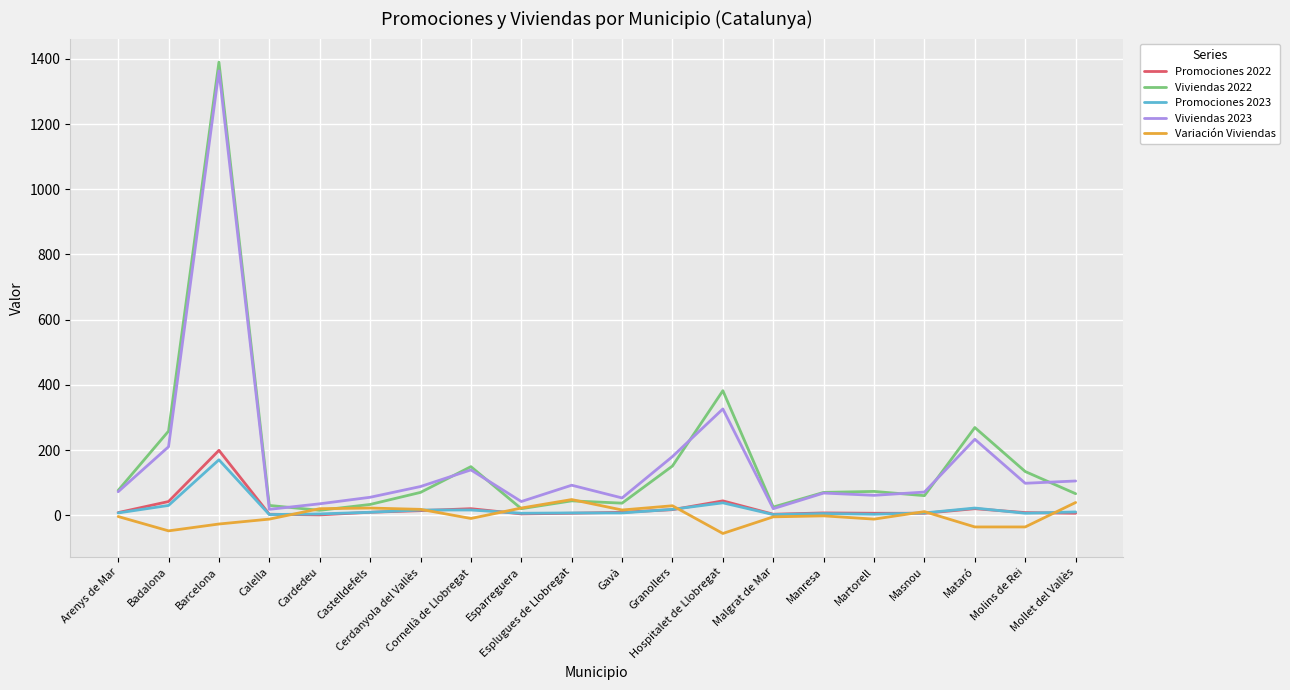

What are all the series names shown in the legend?

Promociones 2022, Viviendas 2022, Promociones 2023, Viviendas 2023, Variación Viviendas